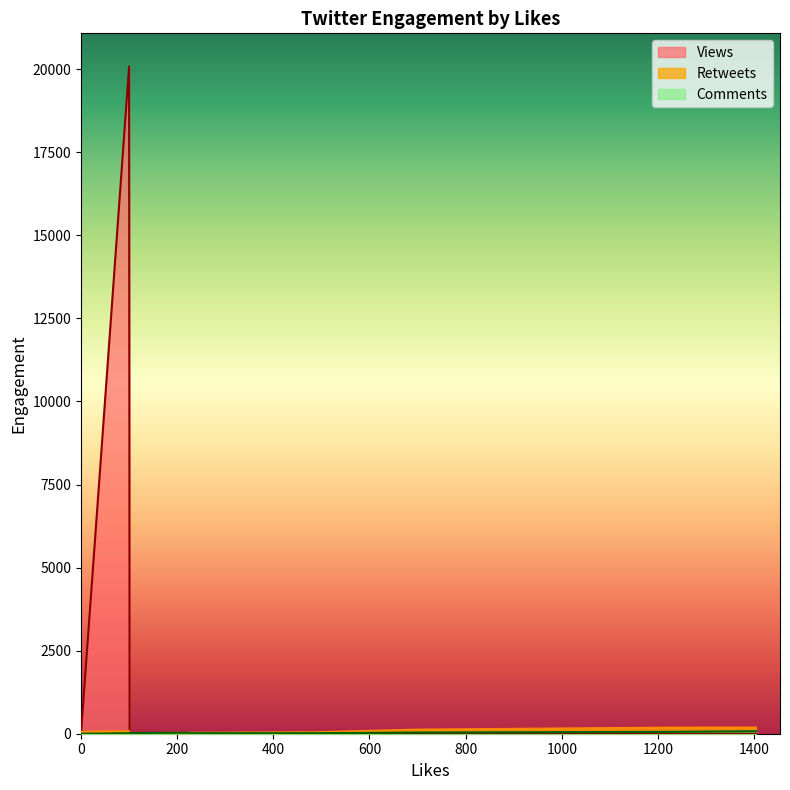

In Retweets, how many points are lower than both neighbors (excluding endpoints)?

7